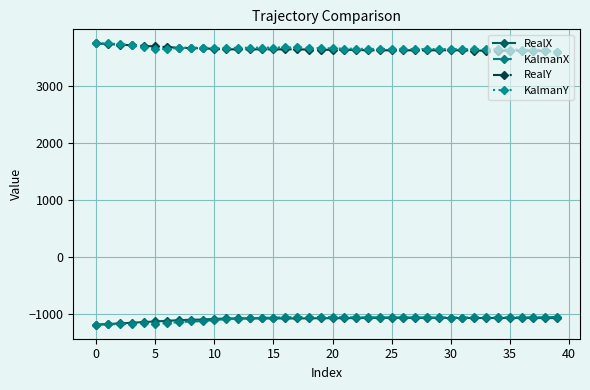

At how many categories does at least one series exceed 3166?

40